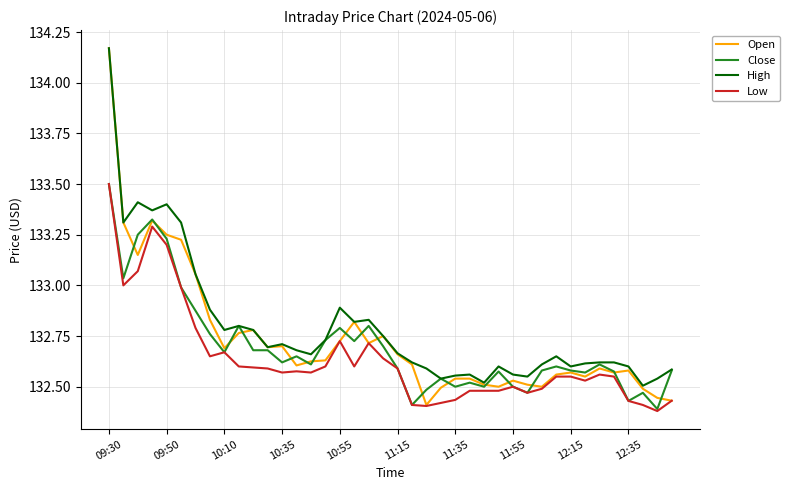

Which series has the widest spread of values?

Open